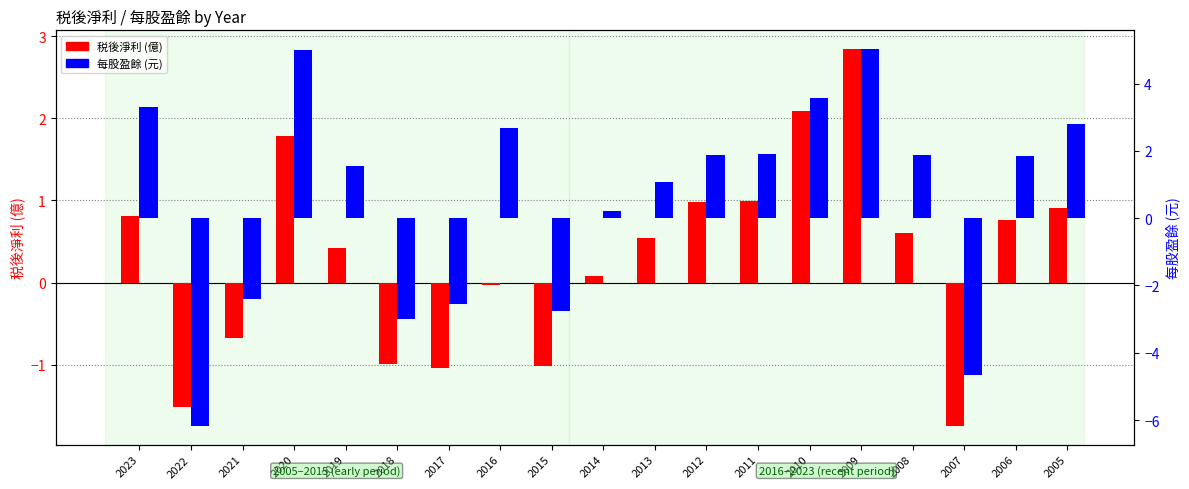

What are all the series names shown in the legend?

税後淨利, 每股盈餘